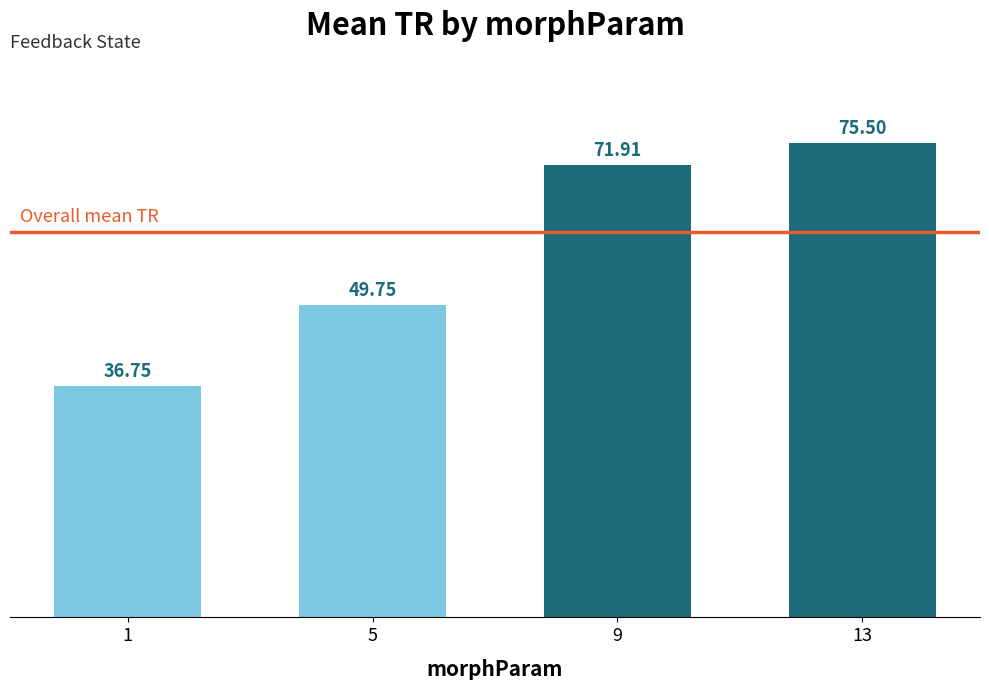

Rank the categories by value from highest to lowest.

13, 9, 5, 1